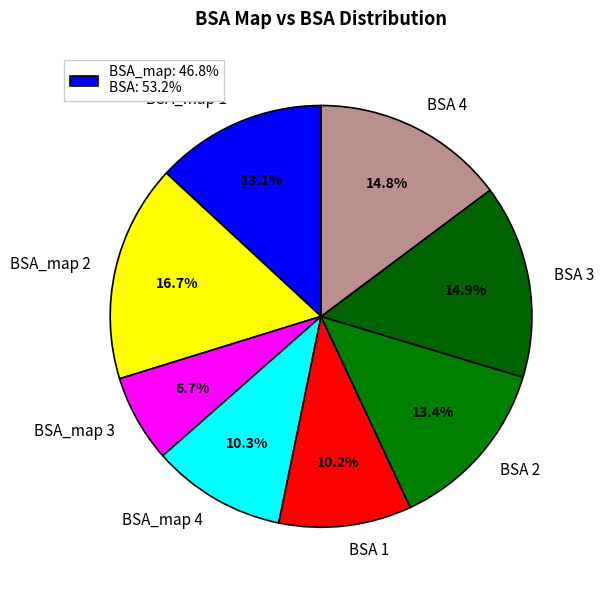

Which has a higher value, BSA_map 4 or BSA_map 2?

BSA_map 2